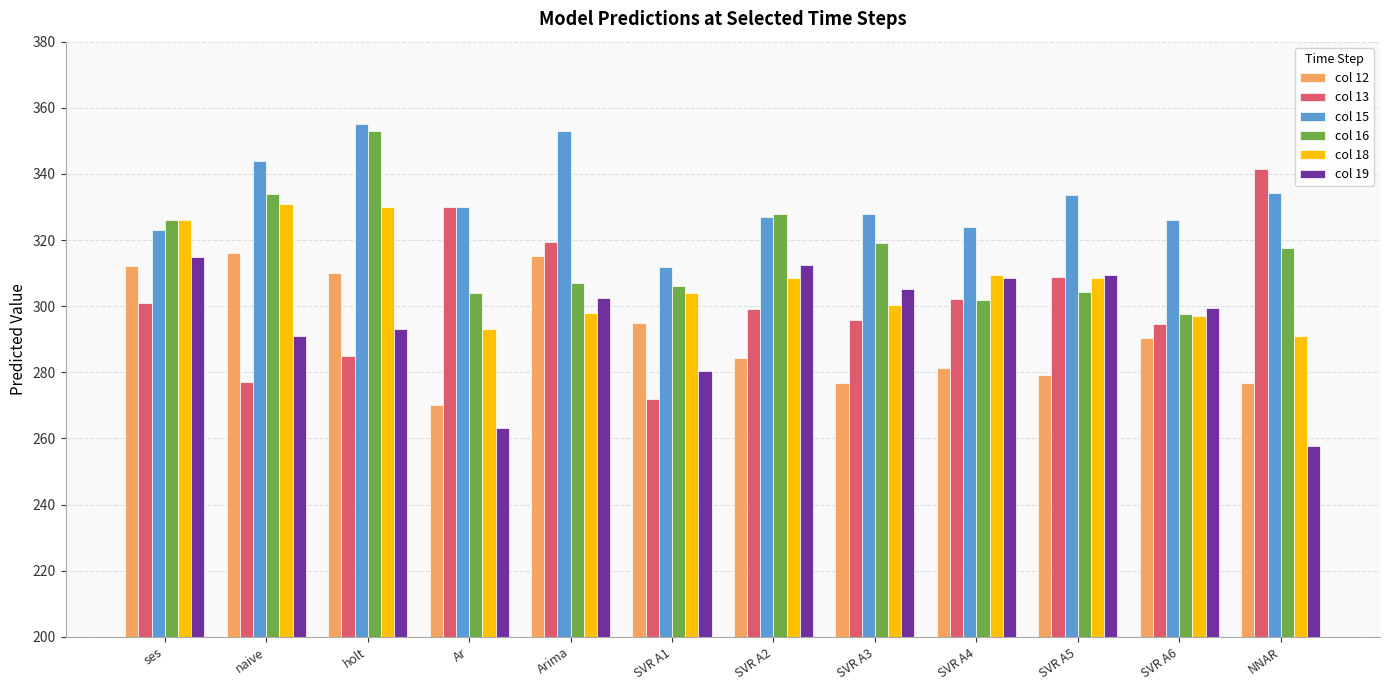

What is the difference between the highest and lowest values at Arima?

55.2